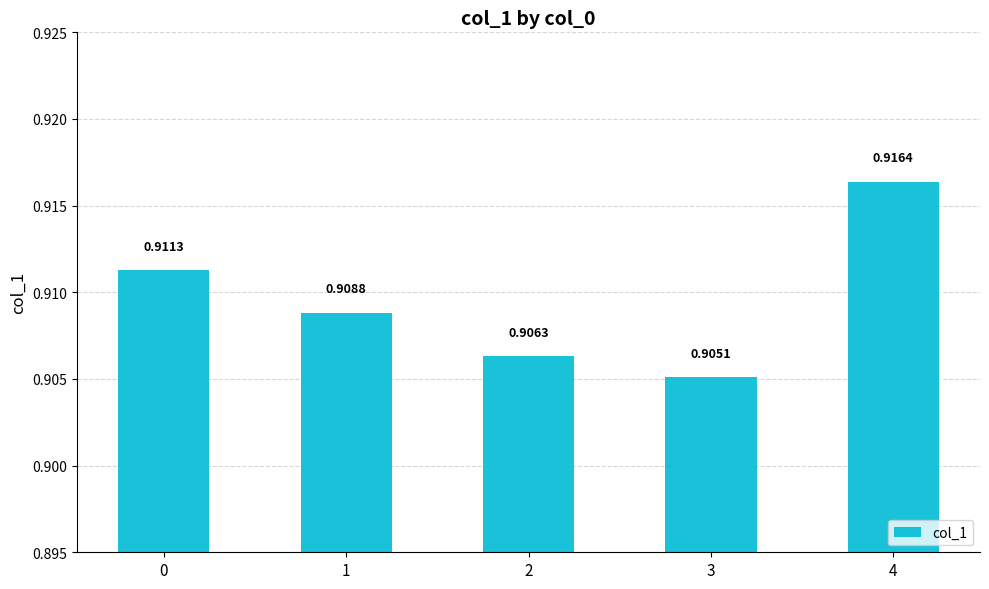

Which has a higher value, 0 or 4?

4